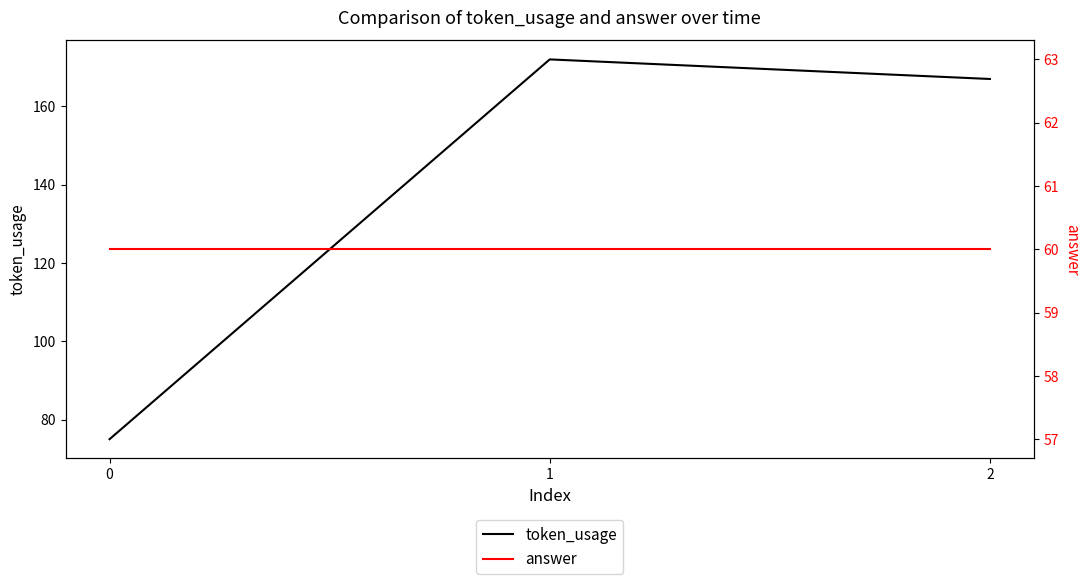

Is the value of token_usage at 1 greater than the value of answer at 1?

Yes